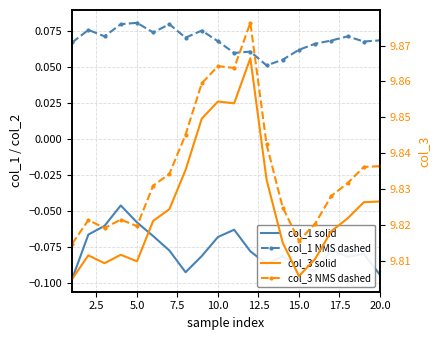

List the series in order of their peak value, highest first.

col_3 dashed, col_3 solid, col_1 dashed, col_1 solid